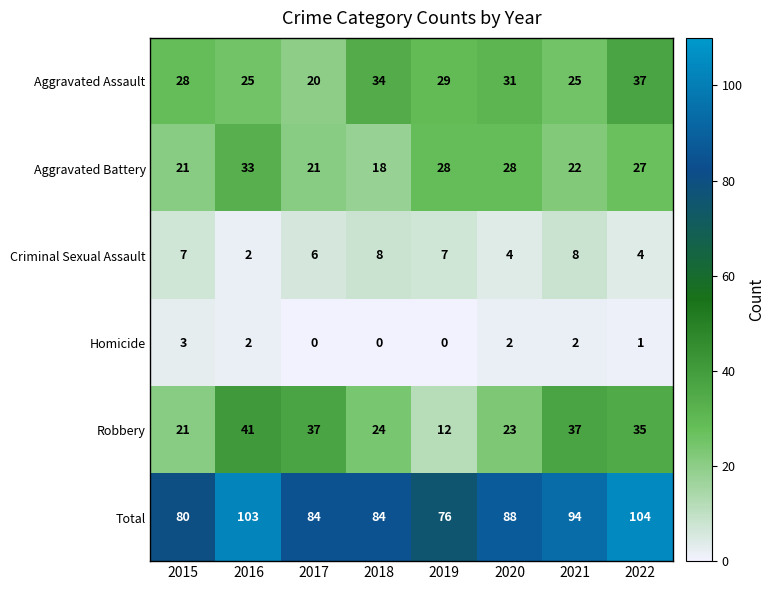

Where does the Total series first go above 88?

2016